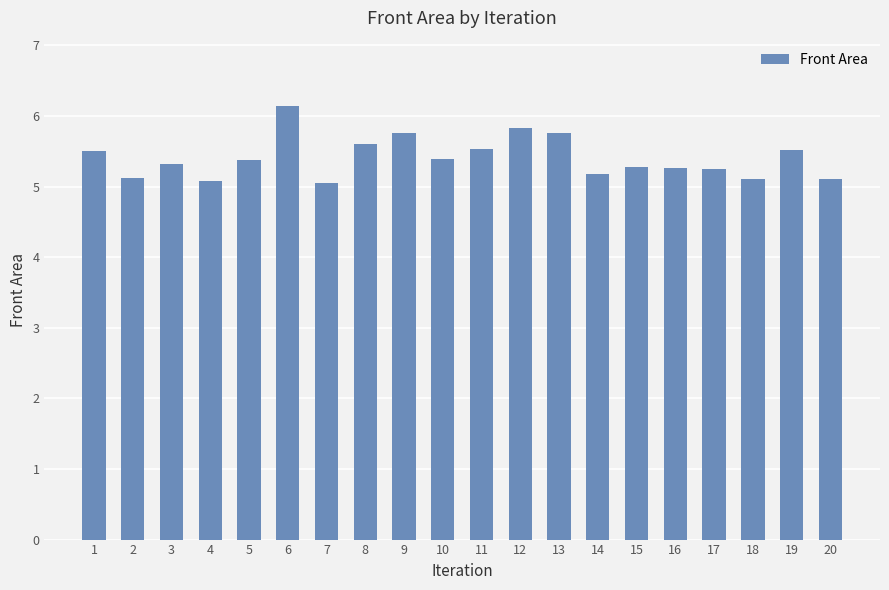

Read the value at 17.

5.3